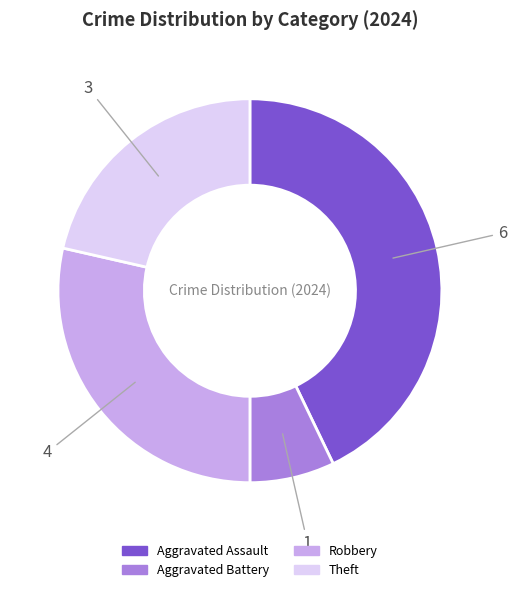

Is there any slice that represents more than half of the pie?

No